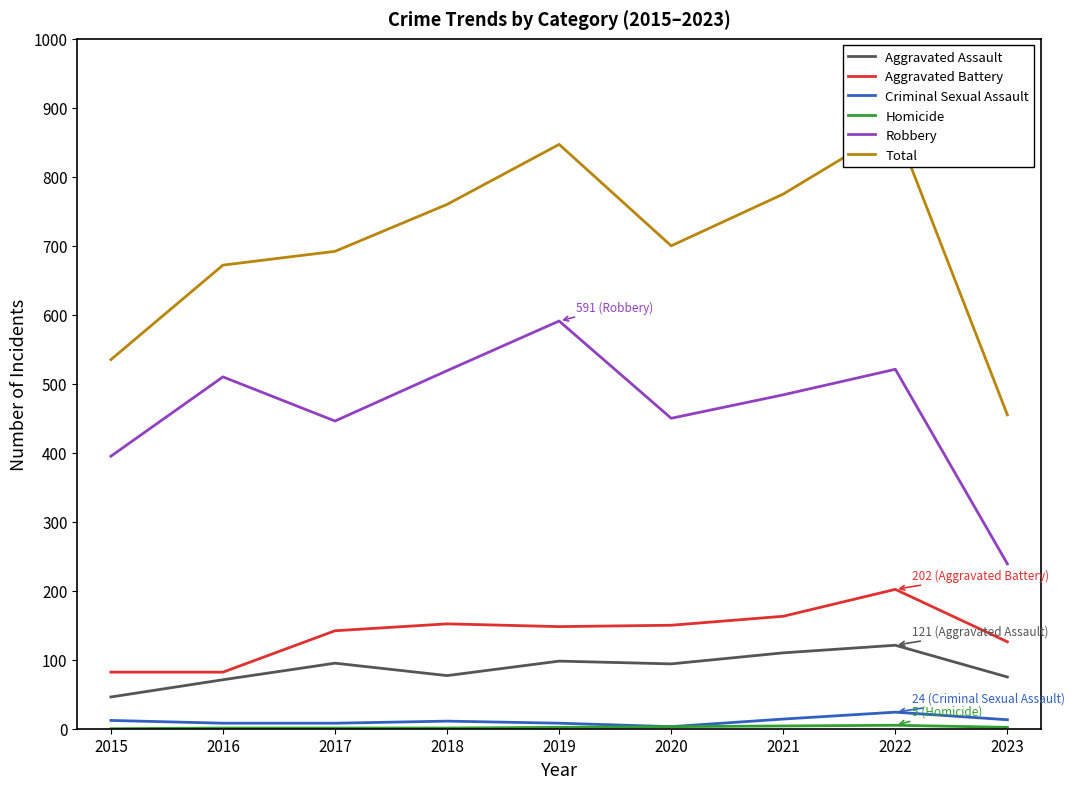

How many interior local peaks does the Total series have?

2